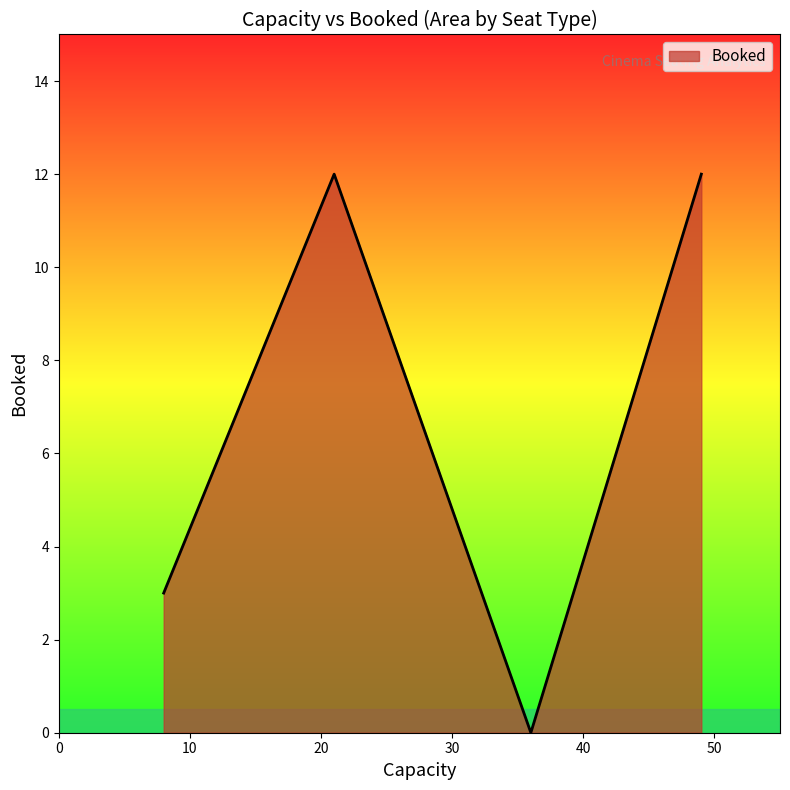

What is the sum of all values?

27